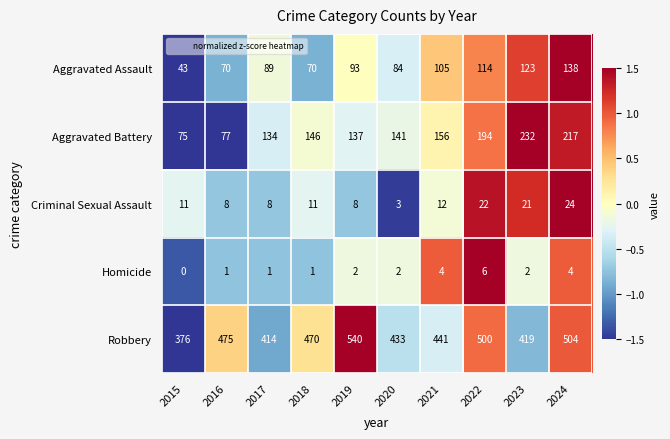

Which series has the widest spread of values?

Robbery